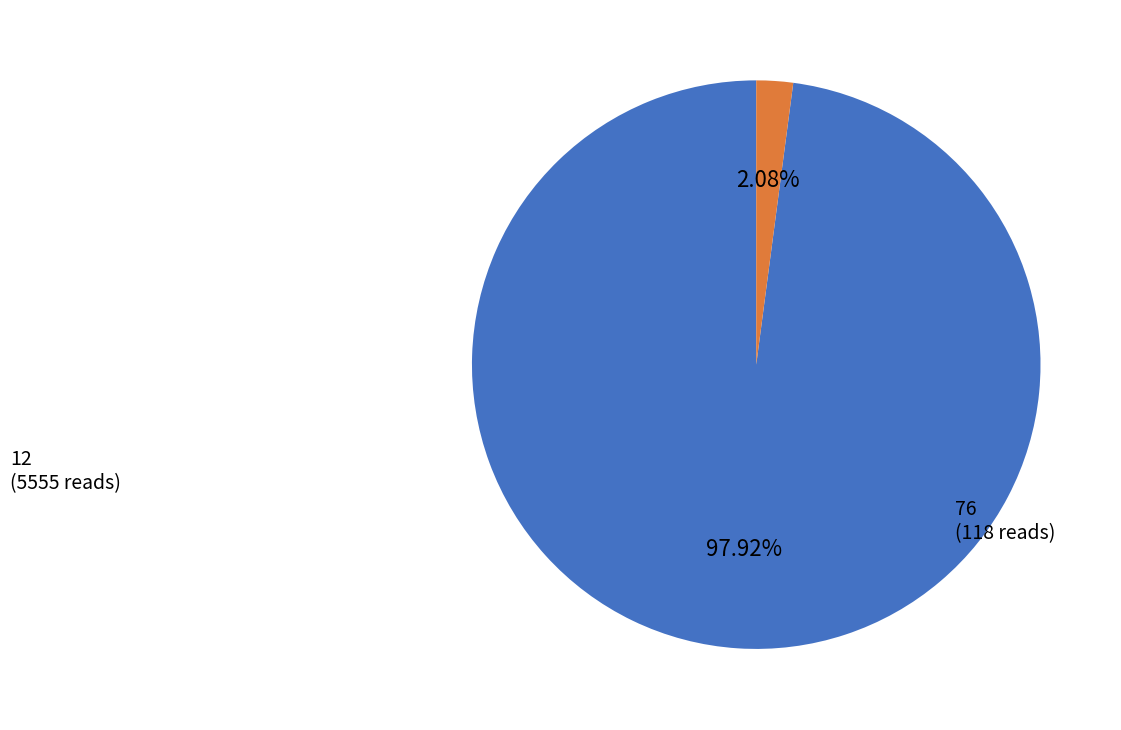

Combined, what portion of the pie is 12 and 76?

100.0%